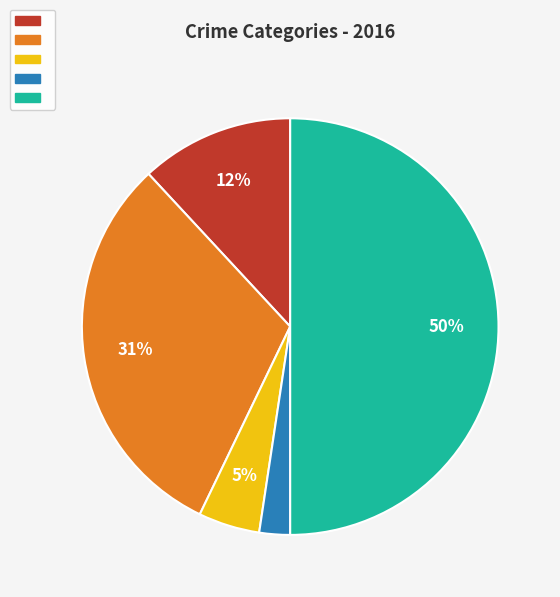

To the nearest percent, what is the average slice percentage?

20%